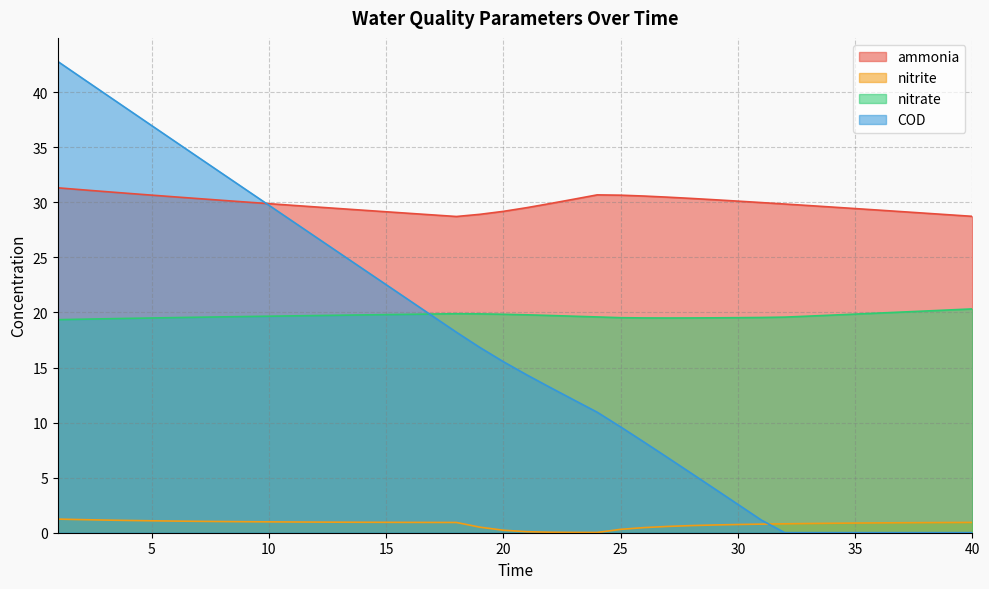

List the labels in order of nitrite value, smallest first.

24, 23, 22, 21, 20, 25, 26, 19, 27, 28, 29, 30, 31, 32, 33, 34, 35, 36, 37, 38, 39, 18, 40, 17, 16, 15, 14, 13, 12, 11, 10, 9, 8, 7, 6, 5, 4, 3, 2, 1